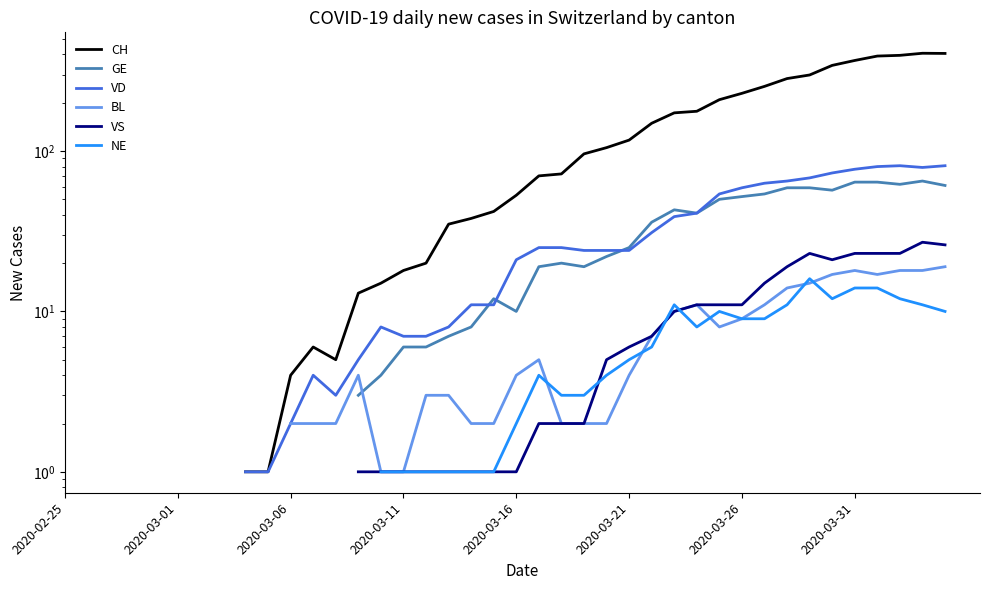

Rank the series by their average value, from highest to lowest.

CH, GE, VD, BL, VS, NE